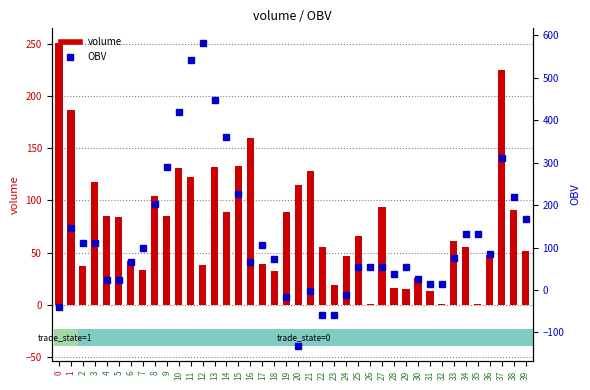

The chart shows a value of 132.5 at 35. True or false?

True